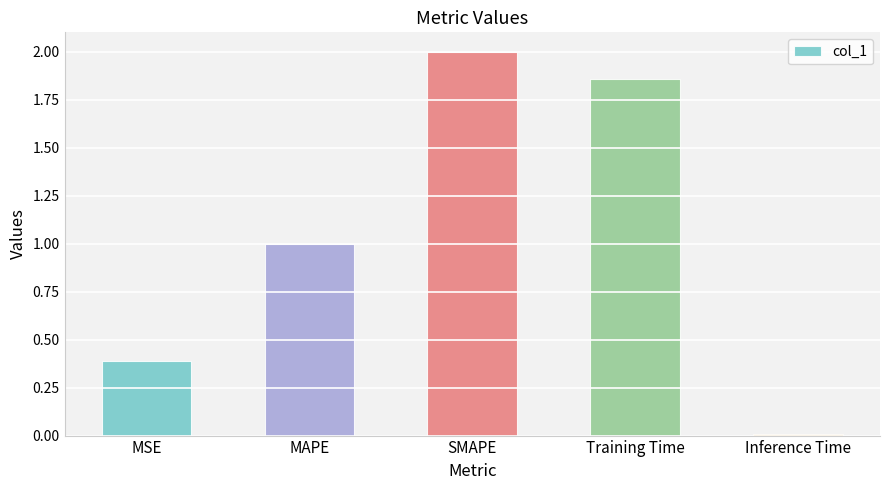

What is the difference between the values at Training Time and MAPE?

0.9